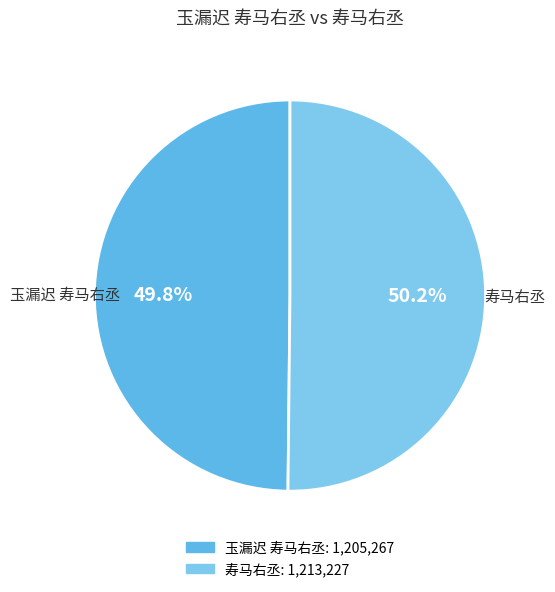

Is the sum of 玉漏迟 寿马右丞 and 寿马右丞 greater than half?

Yes